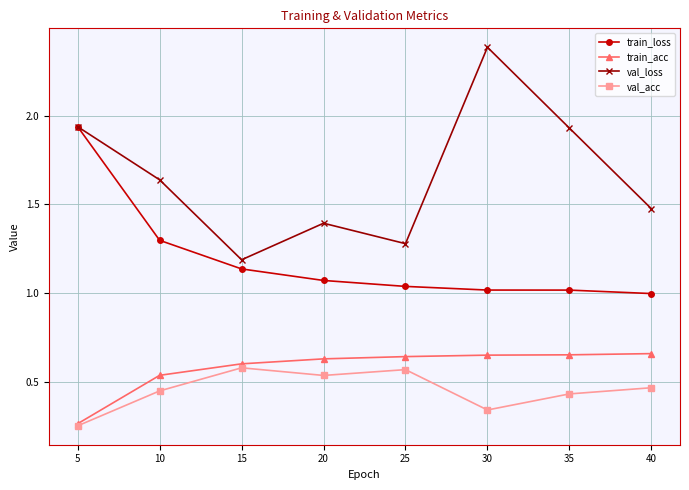

Between 20 and 30, which series saw the biggest shift?

val_loss